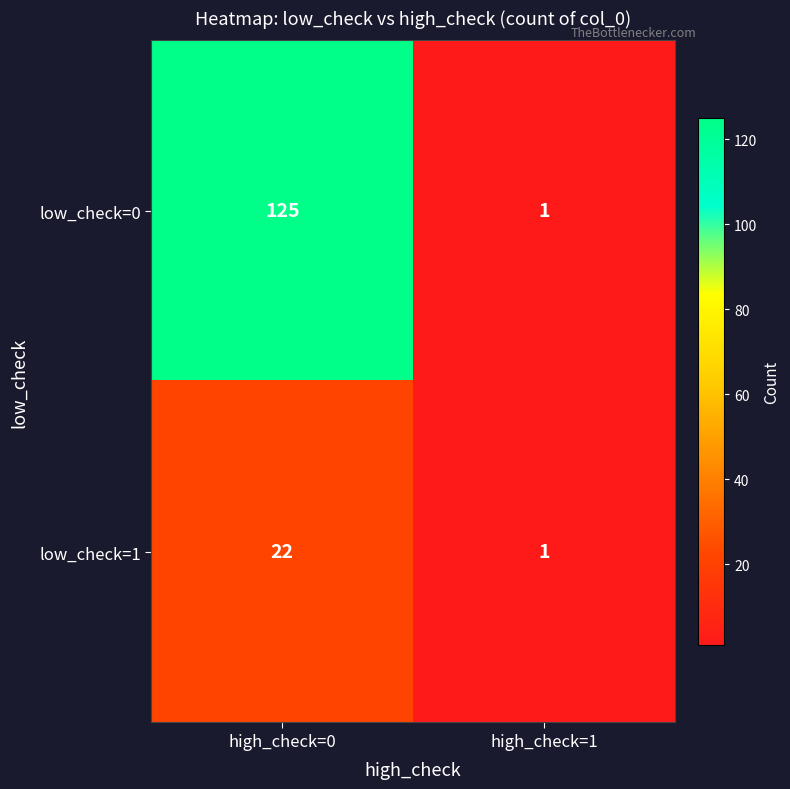

Which series has the widest spread of values?

low_check=0